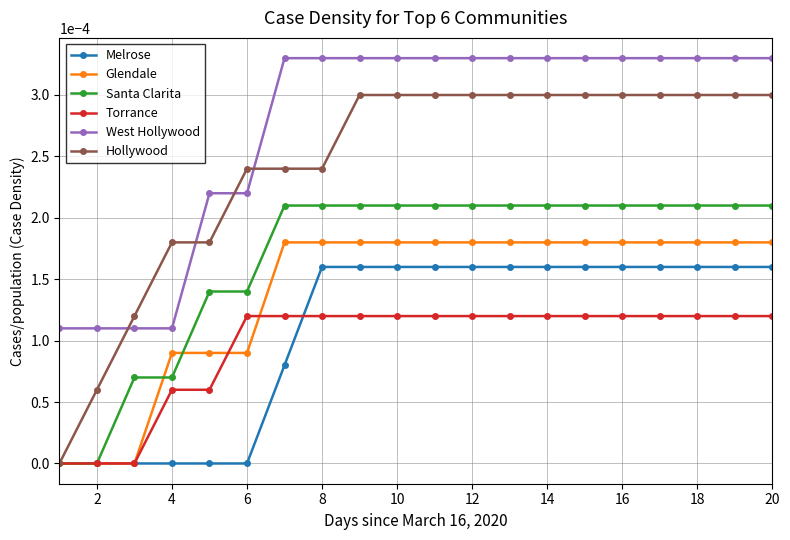

How many intersections are there between West Hollywood and Hollywood?

4